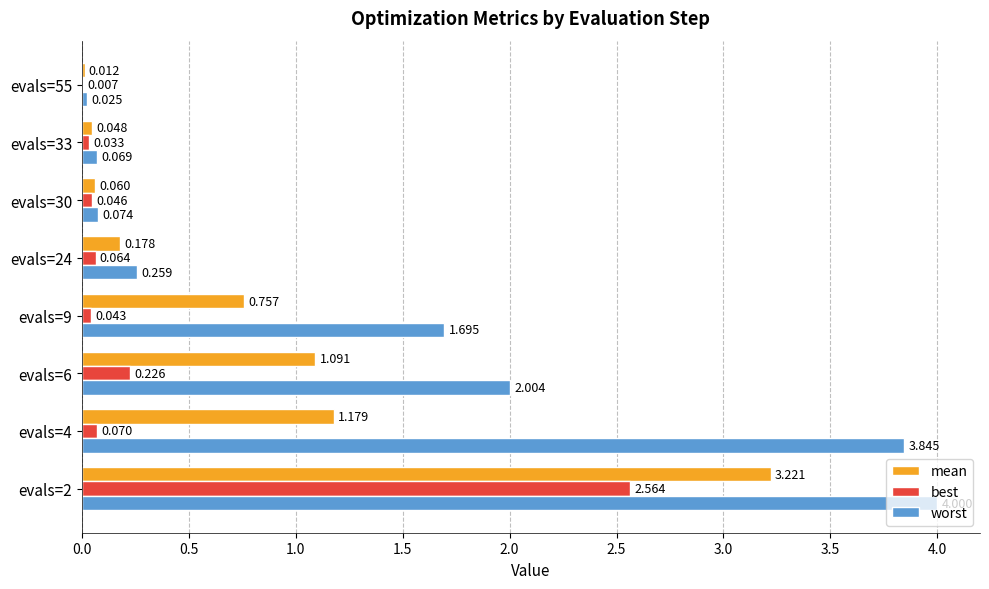

Between evals=9 and evals=24, which series saw the biggest shift?

worst